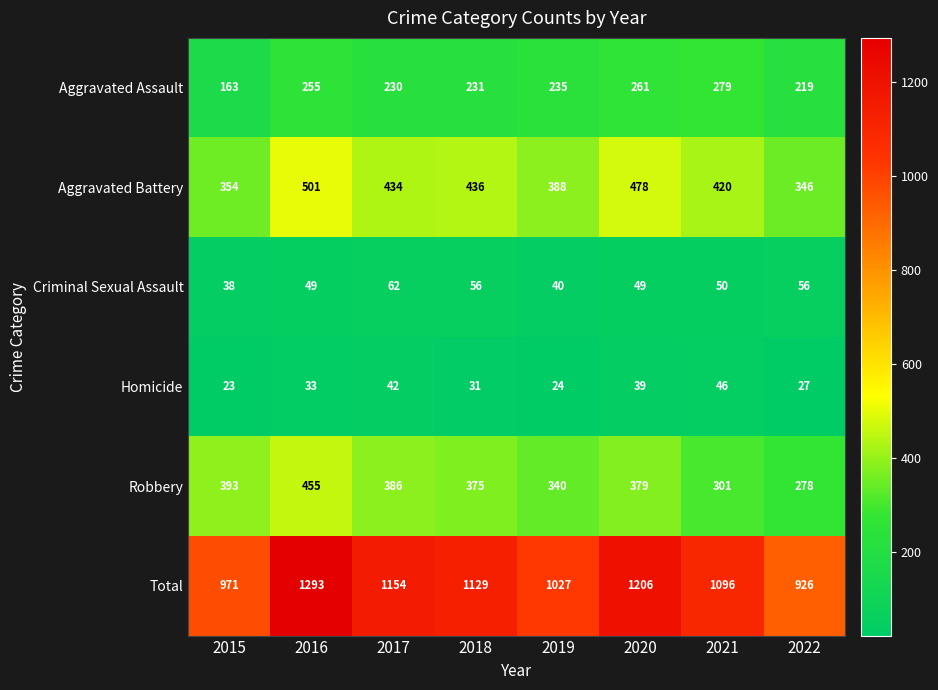

Count the Total values in the range 1027 to 1206.

5